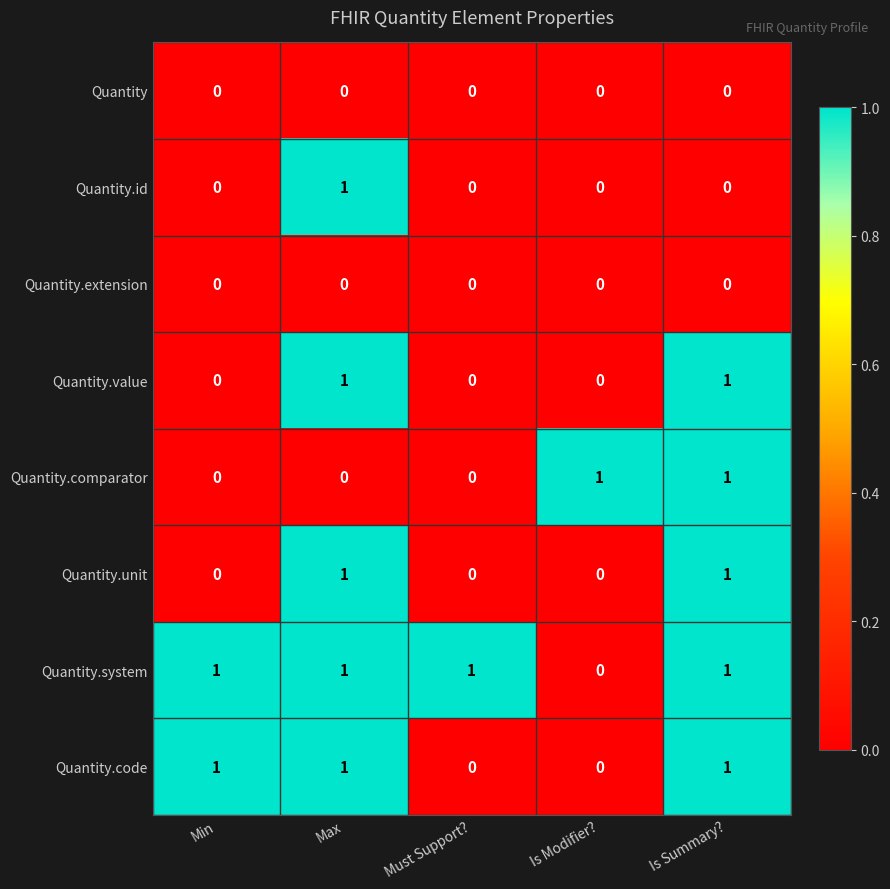

What is the greatest value displayed?

1